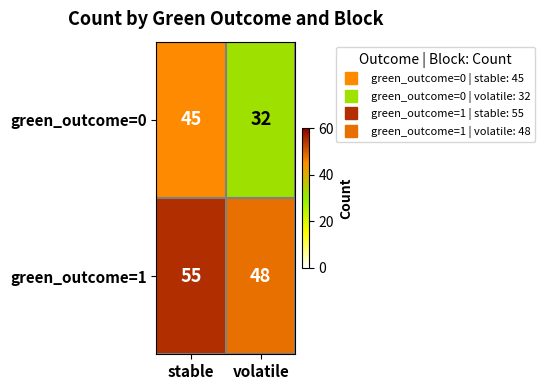

At how many categories does at least one series exceed 49?

1